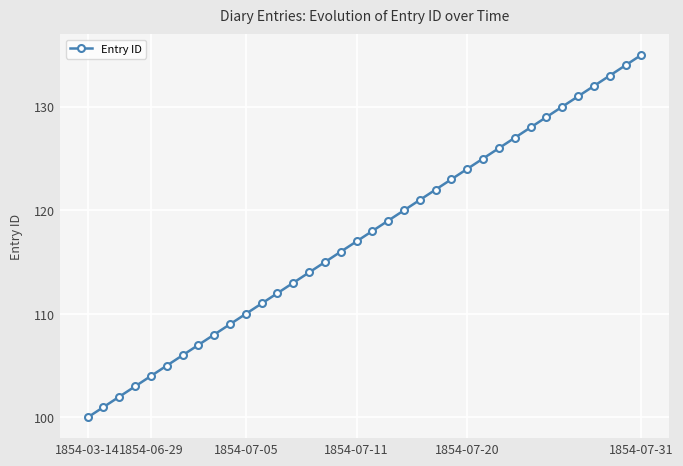

What is the difference between the maximum and second lowest values?

34